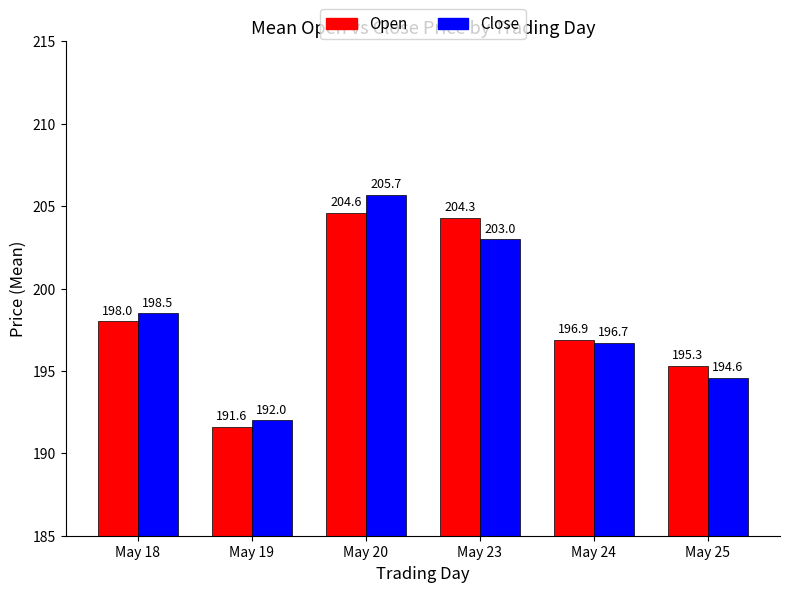

Rank the series at May 25 from highest to lowest value.

Open, Close